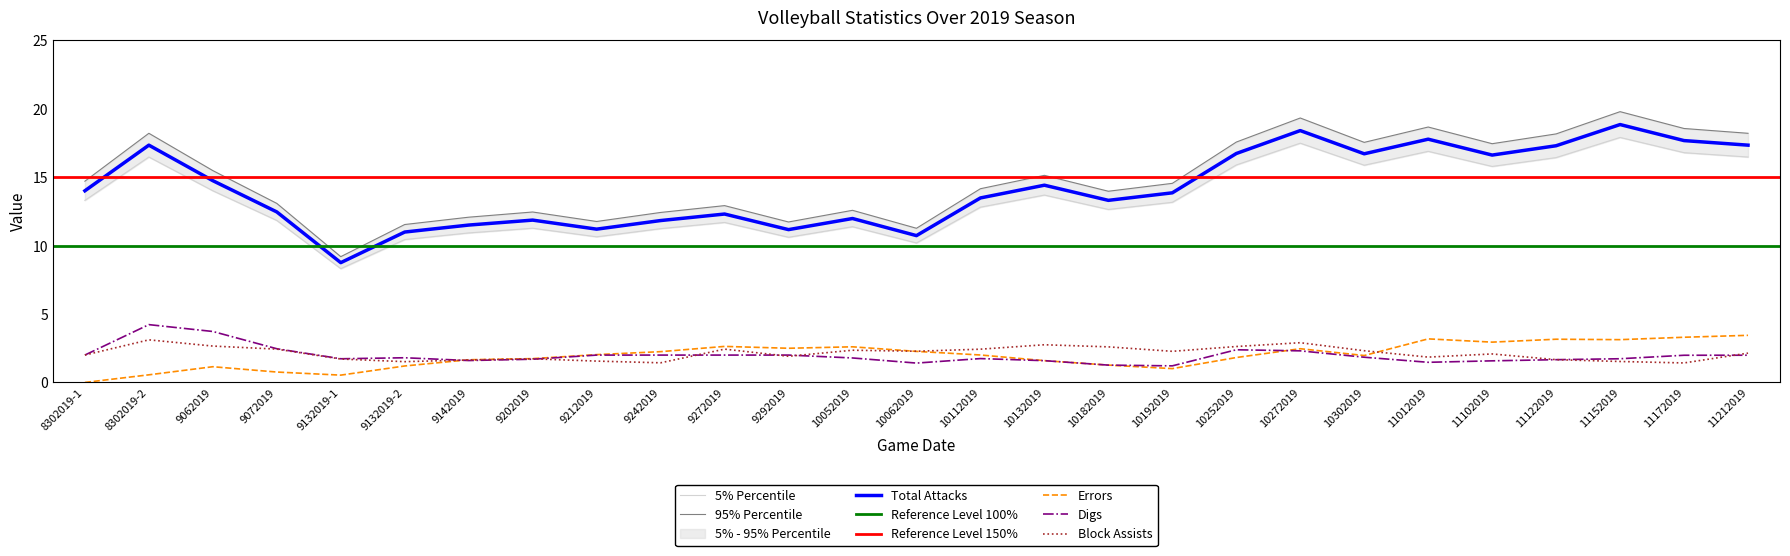

True or false: Digs and Errors intersect in this chart.

True